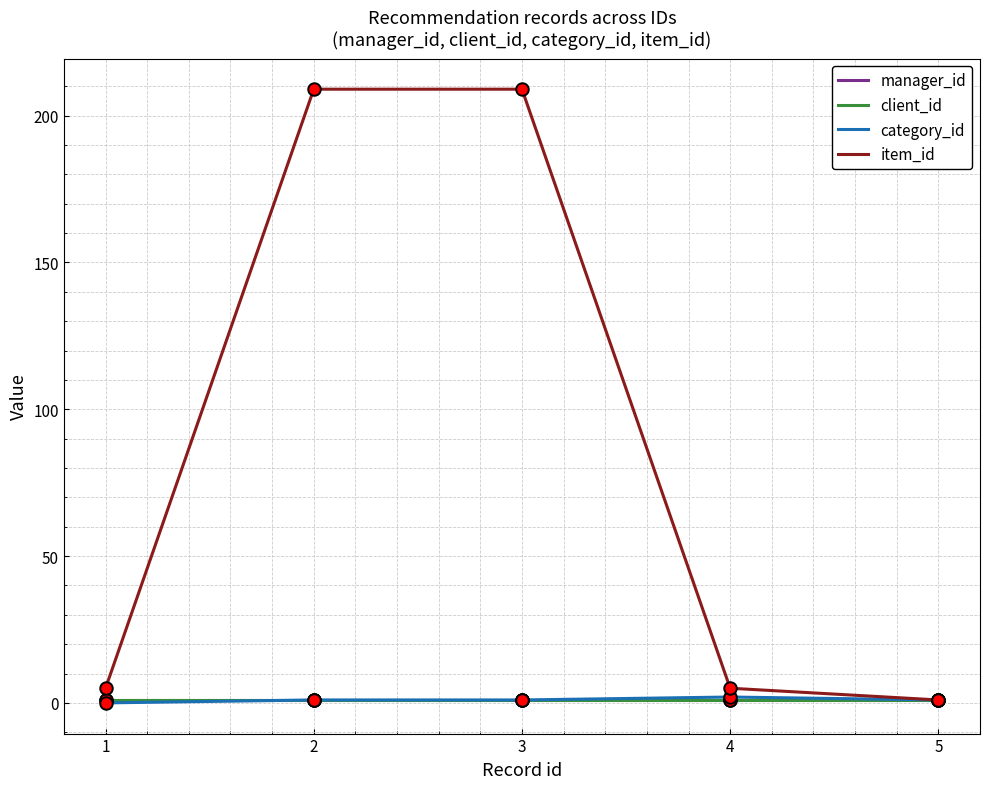

Which label corresponds to the largest value in the chart?

2